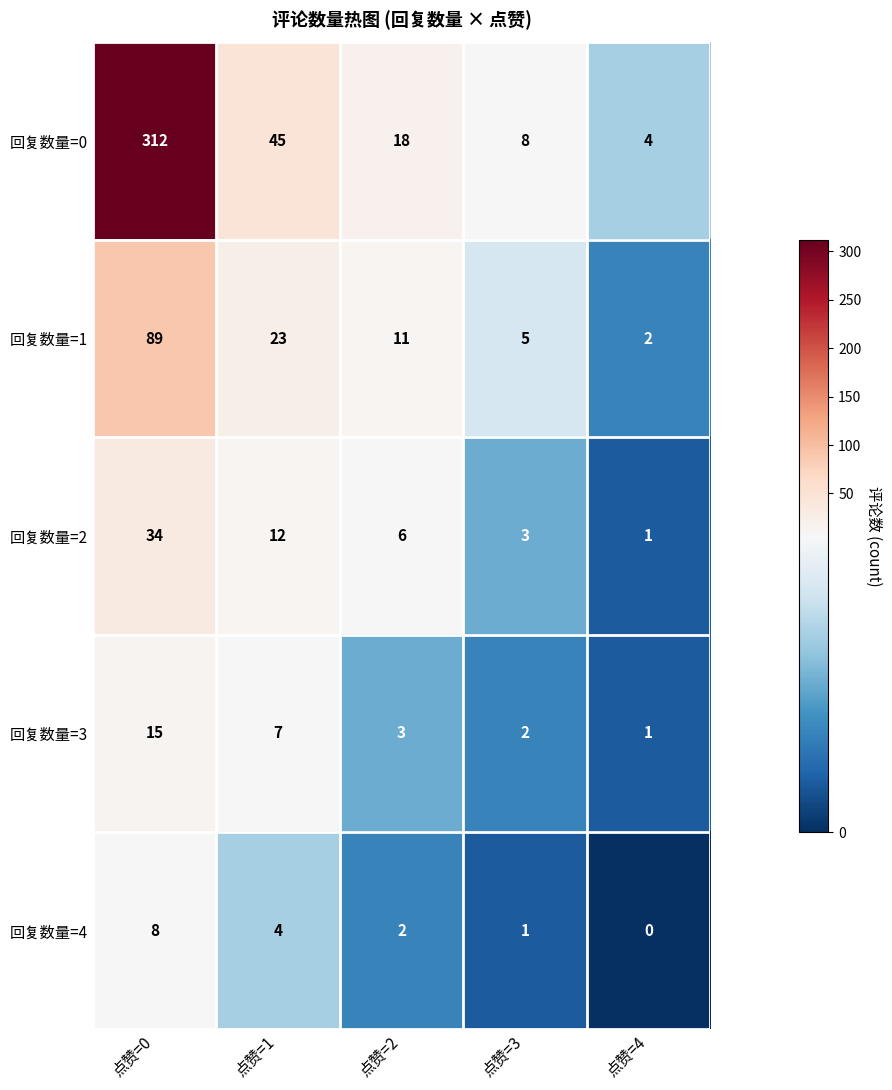

Reading right to left, transcribe all the data shown in this chart.

回复数量=0: 4	8	18	45	312
回复数量=1: 2	5	11	23	89
回复数量=2: 1	3	6	12	34
回复数量=3: 1	2	3	7	15
回复数量=4: 0	1	2	4	8